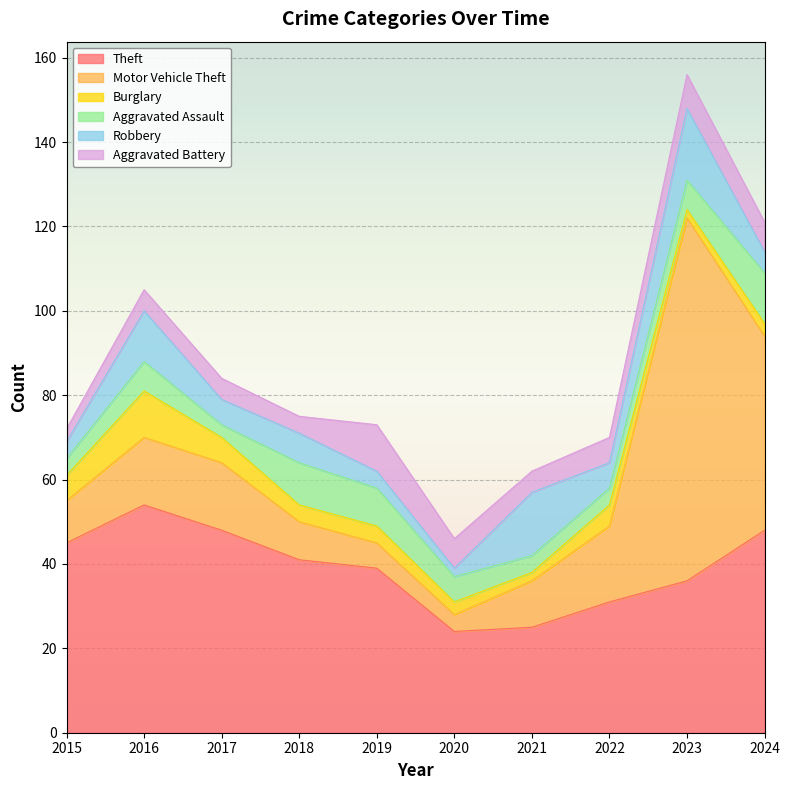

Which has a higher value, 2017 or 2022?

2017